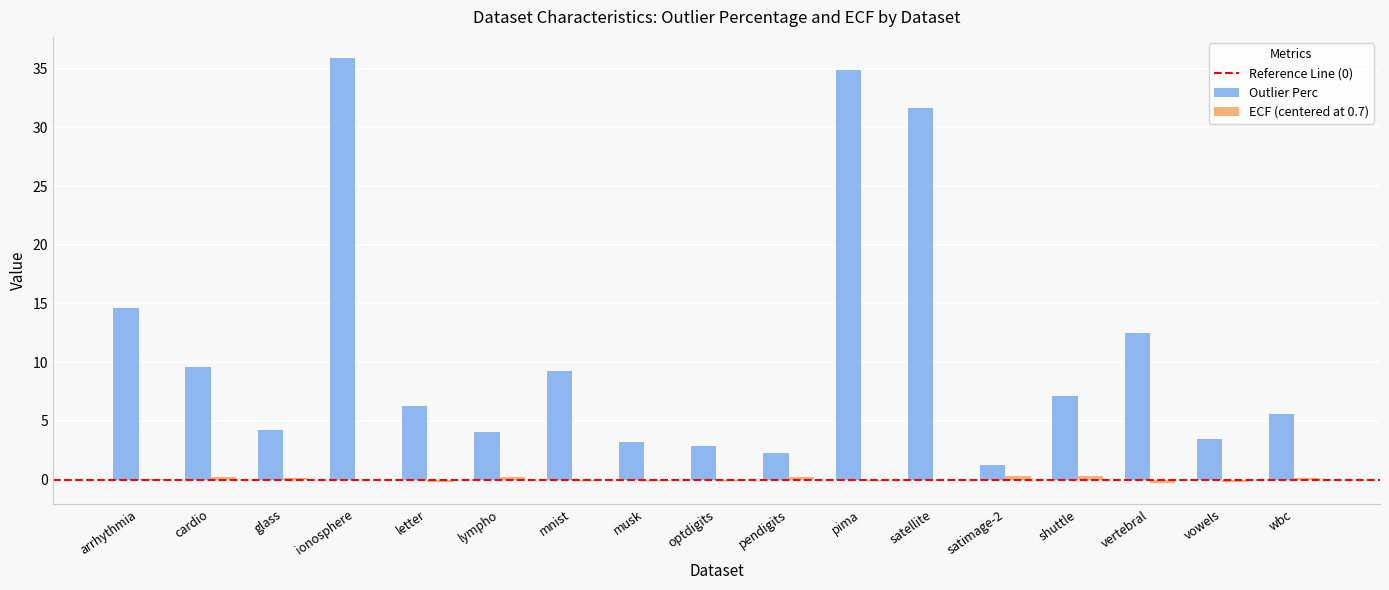

Which series has the widest spread of values?

Outlier Perc